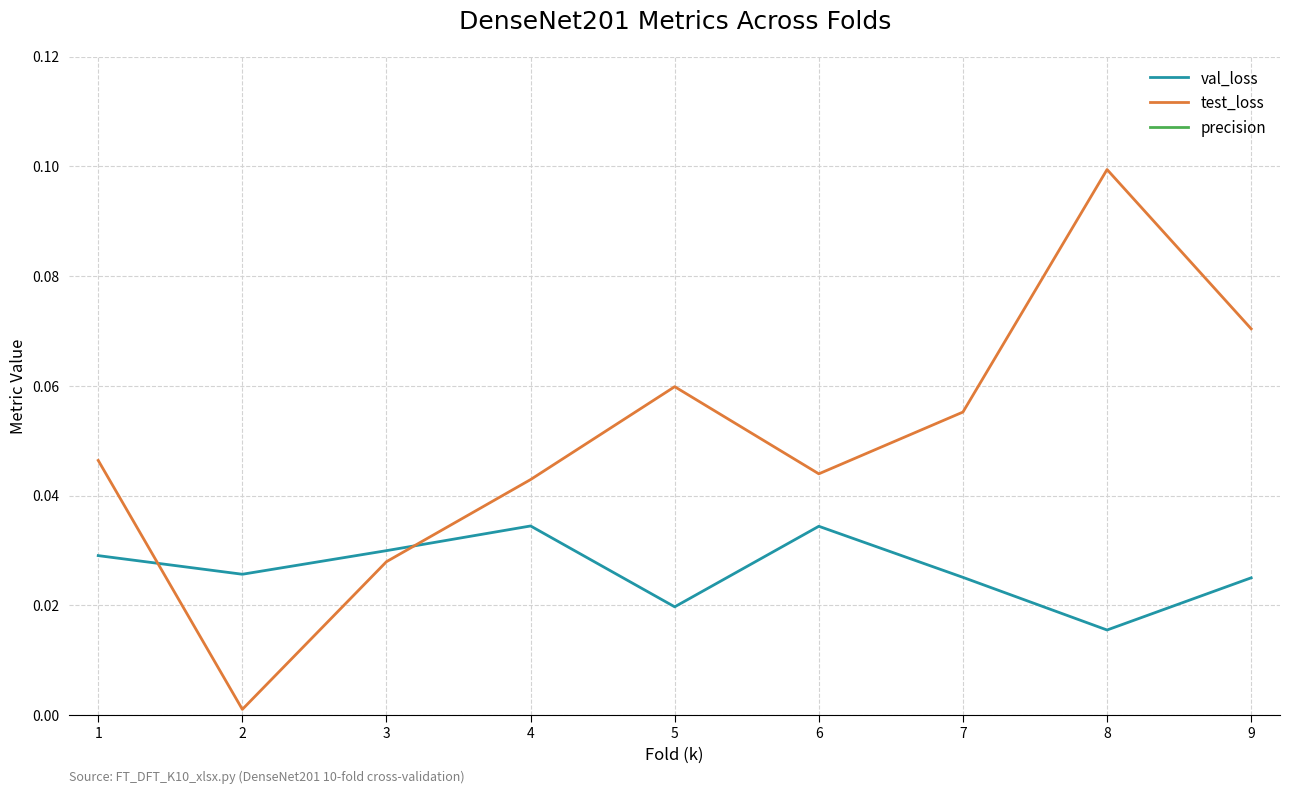

What is the sum of all test_loss values?

0.4